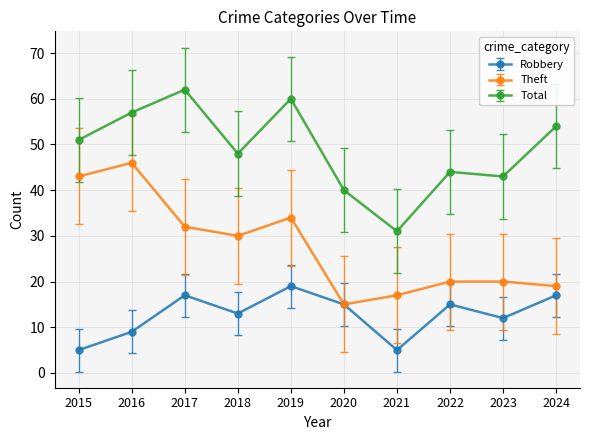

How many data points does each series have?

10